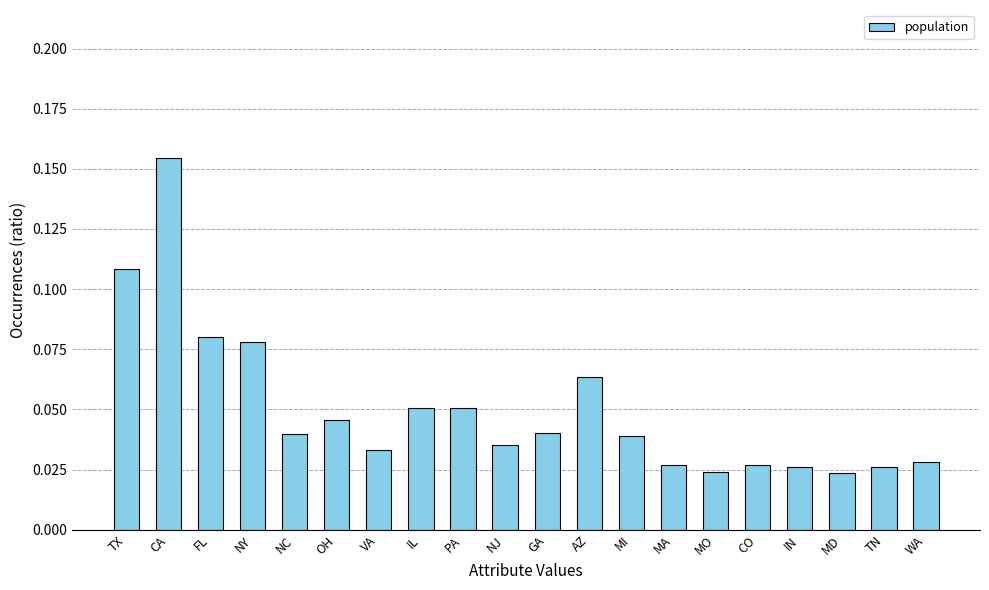

How many values are between 0 and 1?

20